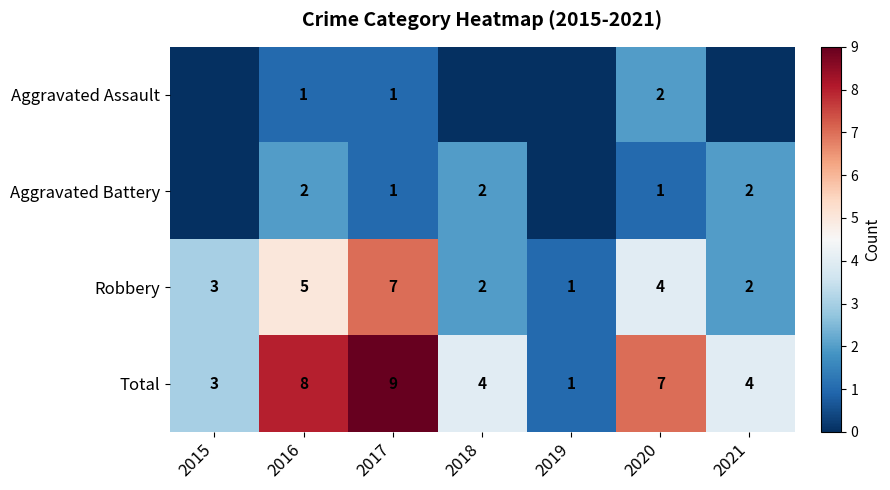

What is the spread (max minus min) of values at 2017?

8